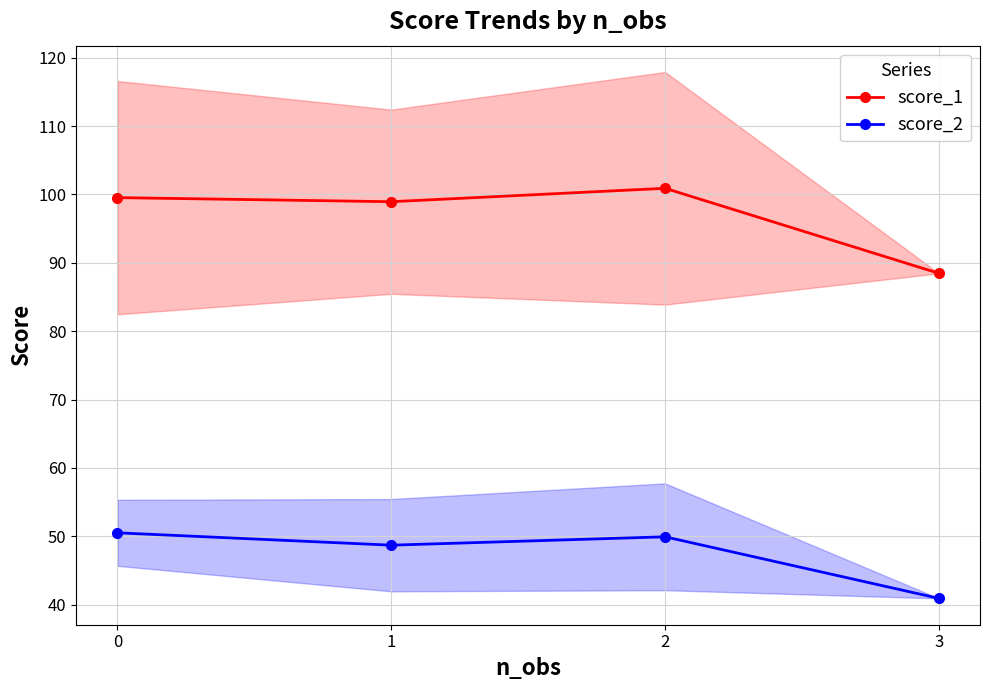

What is the sum of the score_1 values at 2 and 3?

189.4